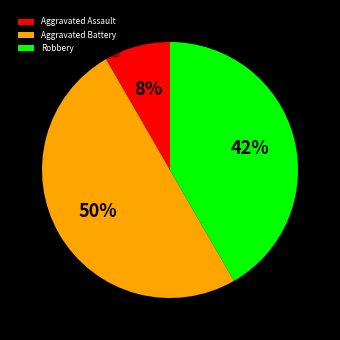

To the nearest percent, what percentage of the pie is Aggravated Battery?

50%